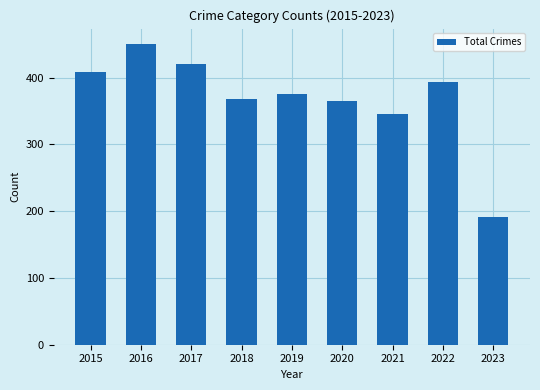

Between 2017 and 2019, which is larger?

2017